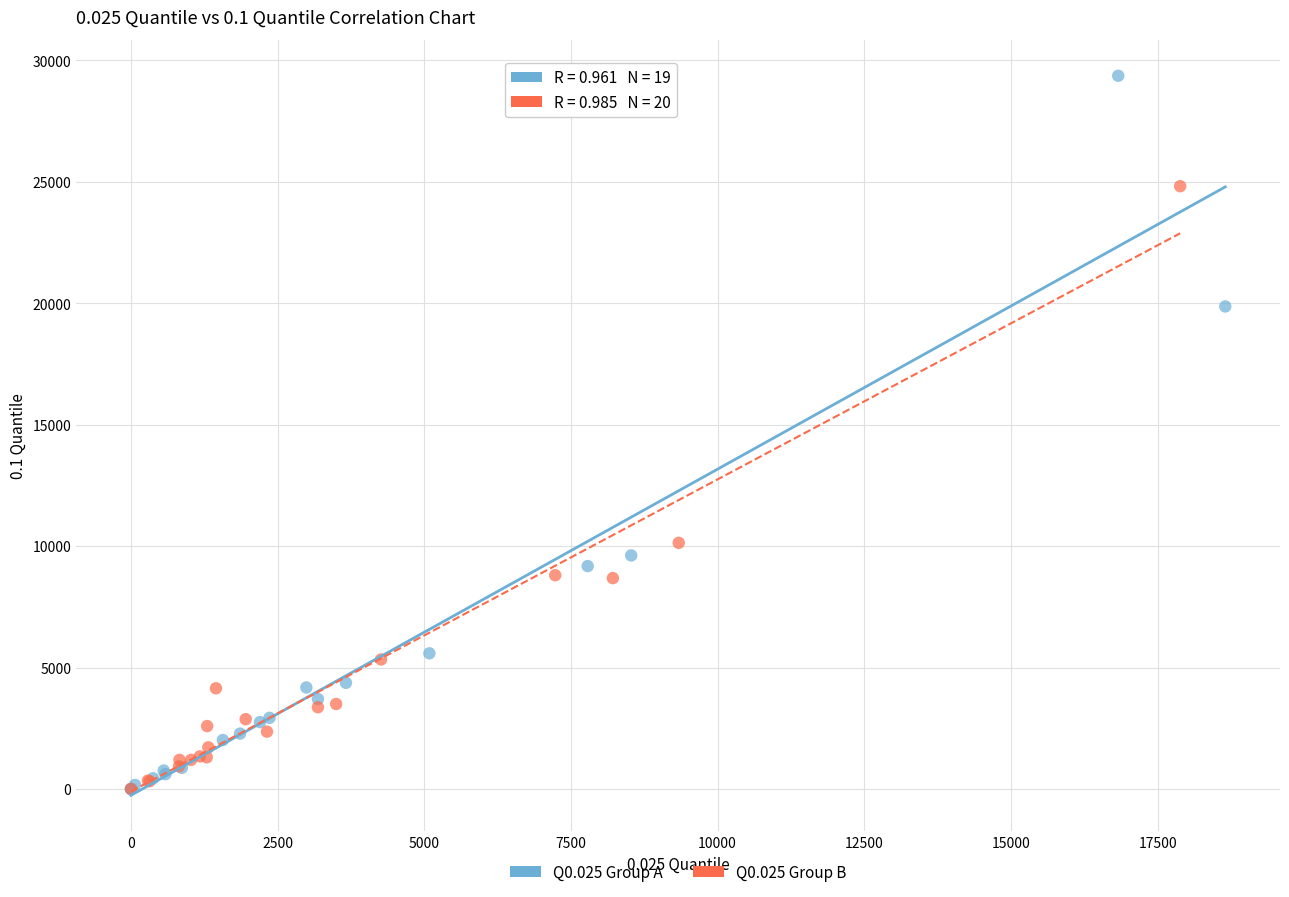

What are all the series names shown in the legend?

Q0.025 Group A, Q0.025 Group B